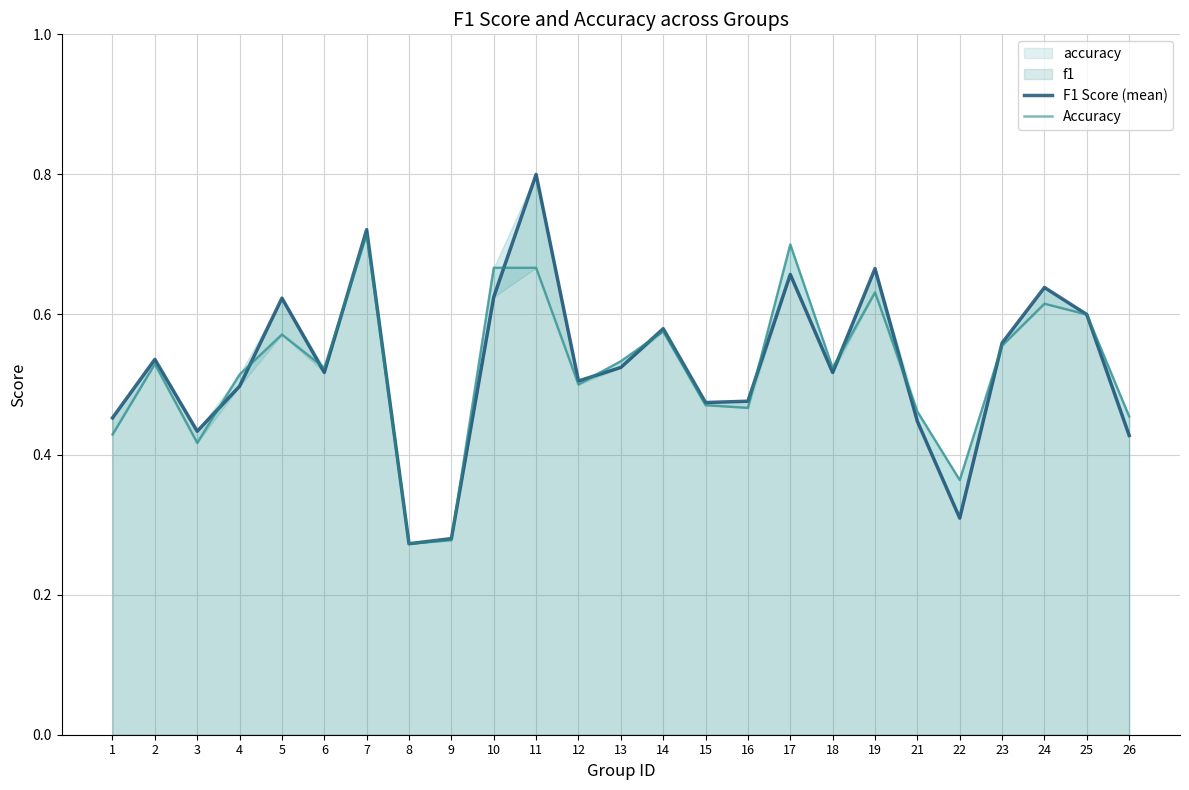

How many lines are shown in the chart?

2